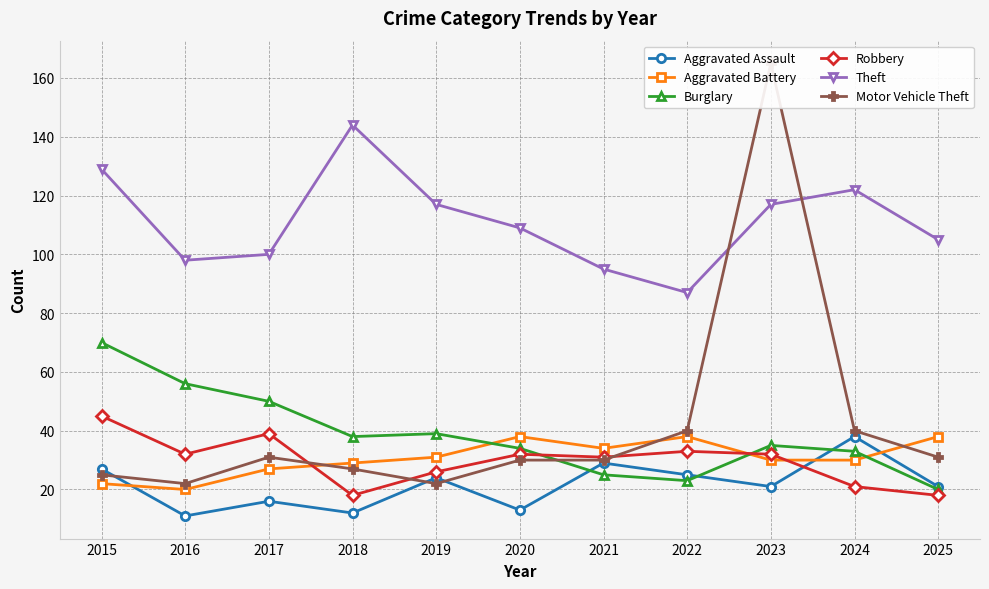

Is this an area chart (filled region under the line)?

No